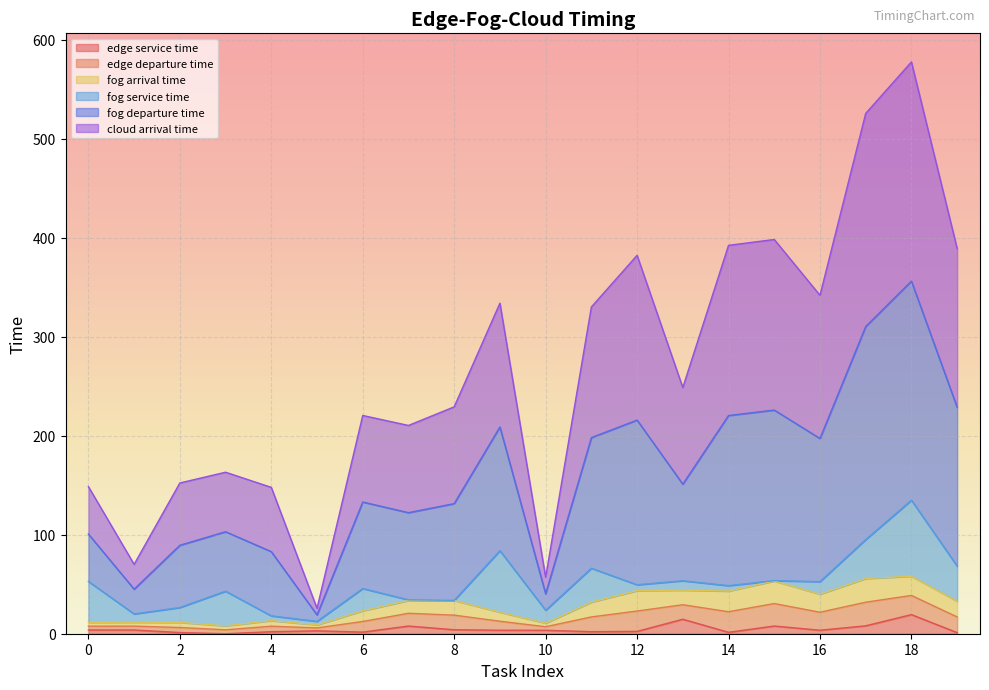

In cloud arrival time, how many points are higher than both neighbors (excluding endpoints)?

6